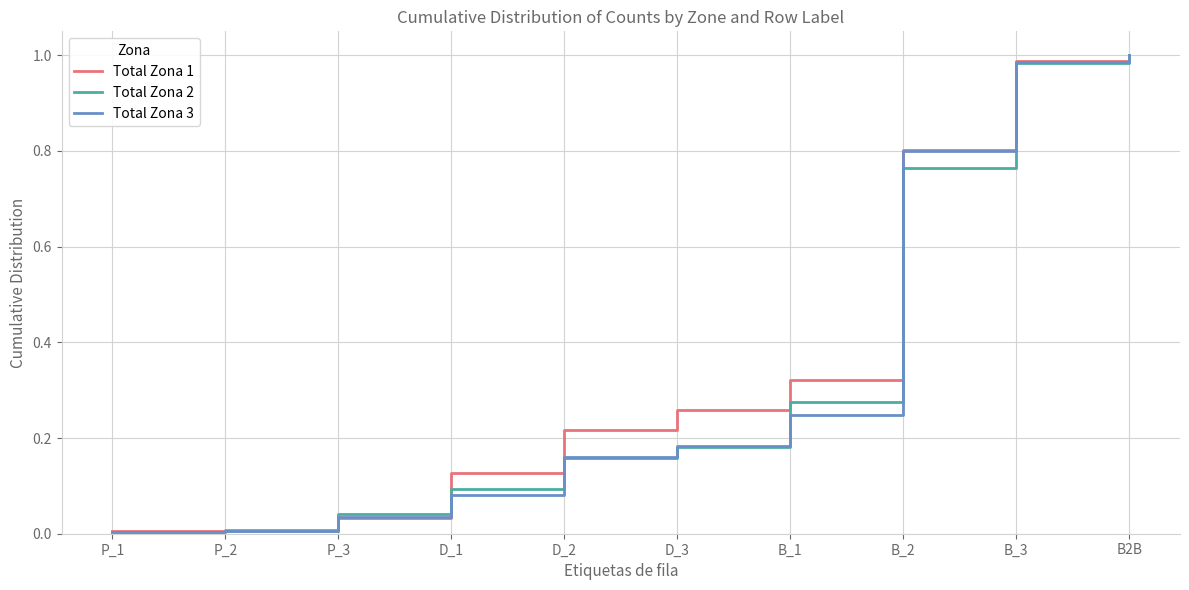

Between D_1 and D_2, which series saw the biggest shift?

Total Zona 1